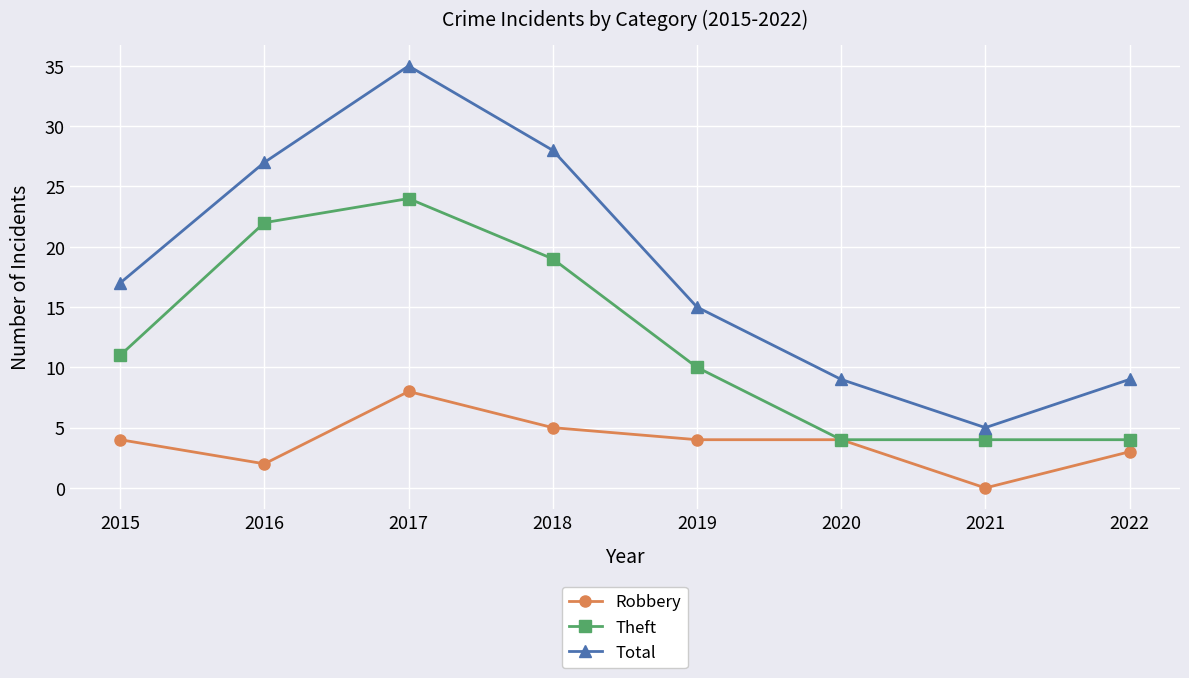

At which category does Total reach its first local peak?

2017